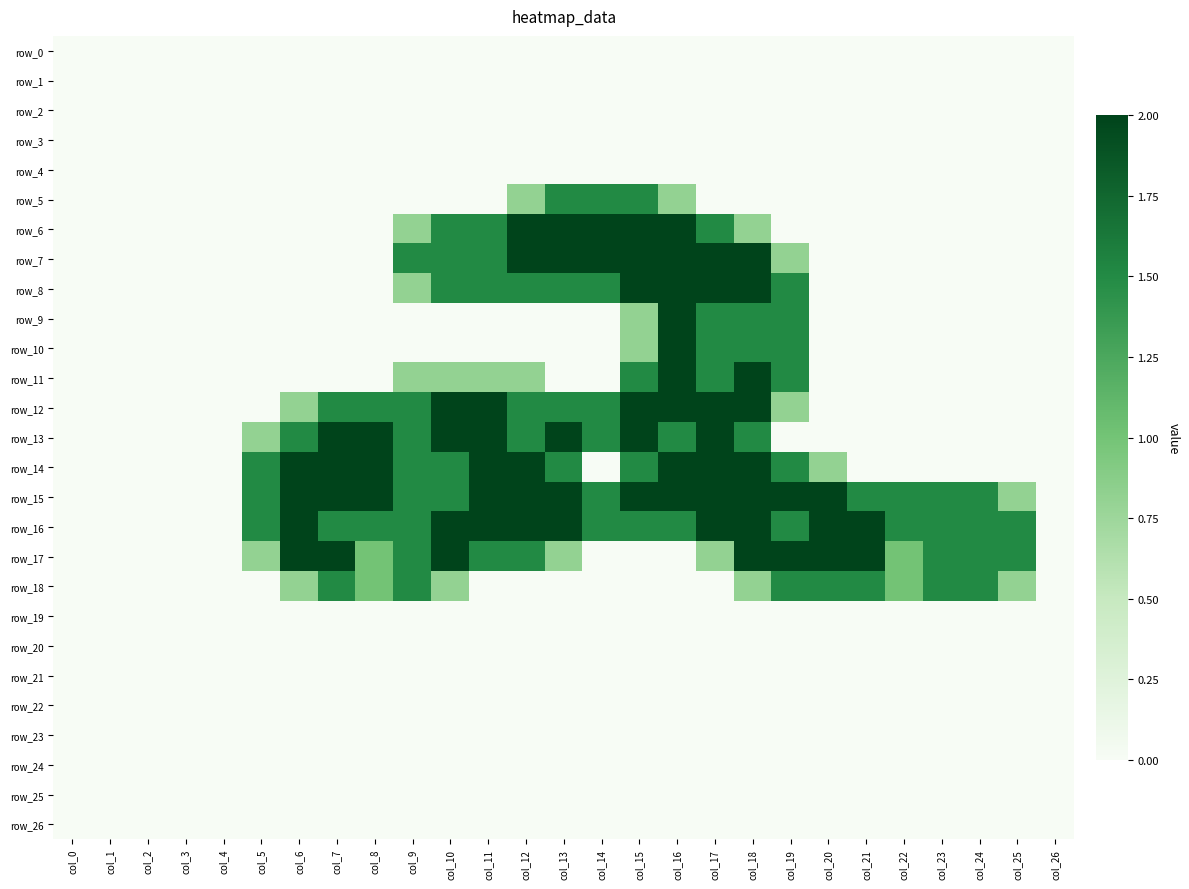

Reading right to left, extract all data points from this chart.

row_0: col_26=0.0	col_25=0.0	col_24=0.0	col_23=0.0	col_22=0.0	col_21=0.0	col_20=0.0	col_19=0.0	col_18=0.0	col_17=0.0	col_16=0.0	col_15=0.0	col_14=0.0	col_13=0.0	col_12=0.0	col_11=0.0	col_10=0.0	col_9=0.0	col_8=0.0	col_7=0.0	col_6=0.0	col_5=0.0	col_4=0.0	col_3=0.0	col_2=0.0	col_1=0.0	col_0=0.0
row_1: col_26=0.0	col_25=0.0	col_24=0.0	col_23=0.0	col_22=0.0	col_21=0.0	col_20=0.0	col_19=0.0	col_18=0.0	col_17=0.0	col_16=0.0	col_15=0.0	col_14=0.0	col_13=0.0	col_12=0.0	col_11=0.0	col_10=0.0	col_9=0.0	col_8=0.0	col_7=0.0	col_6=0.0	col_5=0.0	col_4=0.0	col_3=0.0	col_2=0.0	col_1=0.0	col_0=0.0
row_2: col_26=0.0	col_25=0.0	col_24=0.0	col_23=0.0	col_22=0.0	col_21=0.0	col_20=0.0	col_19=0.0	col_18=0.0	col_17=0.0	col_16=0.0	col_15=0.0	col_14=0.0	col_13=0.0	col_12=0.0	col_11=0.0	col_10=0.0	col_9=0.0	col_8=0.0	col_7=0.0	col_6=0.0	col_5=0.0	col_4=0.0	col_3=0.0	col_2=0.0	col_1=0.0	col_0=0.0
row_3: col_26=0.0	col_25=0.0	col_24=0.0	col_23=0.0	col_22=0.0	col_21=0.0	col_20=0.0	col_19=0.0	col_18=0.0	col_17=0.0	col_16=0.0	col_15=0.0	col_14=0.0	col_13=0.0	col_12=0.0	col_11=0.0	col_10=0.0	col_9=0.0	col_8=0.0	col_7=0.0	col_6=0.0	col_5=0.0	col_4=0.0	col_3=0.0	col_2=0.0	col_1=0.0	col_0=0.0
row_4: col_26=0.0	col_25=0.0	col_24=0.0	col_23=0.0	col_22=0.0	col_21=0.0	col_20=0.0	col_19=0.0	col_18=0.0	col_17=0.0	col_16=0.0	col_15=0.0	col_14=0.0	col_13=0.0	col_12=0.0	col_11=0.0	col_10=0.0	col_9=0.0	col_8=0.0	col_7=0.0	col_6=0.0	col_5=0.0	col_4=0.0	col_3=0.0	col_2=0.0	col_1=0.0	col_0=0.0
row_5: col_26=0.0	col_25=0.0	col_24=0.0	col_23=0.0	col_22=0.0	col_21=0.0	col_20=0.0	col_19=0.0	col_18=0.0	col_17=0.0	col_16=0.8	col_15=1.5	col_14=1.5	col_13=1.5	col_12=0.8	col_11=0.0	col_10=0.0	col_9=0.0	col_8=0.0	col_7=0.0	col_6=0.0	col_5=0.0	col_4=0.0	col_3=0.0	col_2=0.0	col_1=0.0	col_0=0.0
row_6: col_26=0.0	col_25=0.0	col_24=0.0	col_23=0.0	col_22=0.0	col_21=0.0	col_20=0.0	col_19=0.0	col_18=0.8	col_17=1.5	col_16=2.0	col_15=2.0	col_14=2.0	col_13=2.0	col_12=2.0	col_11=1.5	col_10=1.5	col_9=0.8	col_8=0.0	col_7=0.0	col_6=0.0	col_5=0.0	col_4=0.0	col_3=0.0	col_2=0.0	col_1=0.0	col_0=0.0
row_7: col_26=0.0	col_25=0.0	col_24=0.0	col_23=0.0	col_22=0.0	col_21=0.0	col_20=0.0	col_19=0.8	col_18=2.0	col_17=2.0	col_16=2.0	col_15=2.0	col_14=2.0	col_13=2.0	col_12=2.0	col_11=1.5	col_10=1.5	col_9=1.5	col_8=0.0	col_7=0.0	col_6=0.0	col_5=0.0	col_4=0.0	col_3=0.0	col_2=0.0	col_1=0.0	col_0=0.0
row_8: col_26=0.0	col_25=0.0	col_24=0.0	col_23=0.0	col_22=0.0	col_21=0.0	col_20=0.0	col_19=1.5	col_18=2.0	col_17=2.0	col_16=2.0	col_15=2.0	col_14=1.5	col_13=1.5	col_12=1.5	col_11=1.5	col_10=1.5	col_9=0.8	col_8=0.0	col_7=0.0	col_6=0.0	col_5=0.0	col_4=0.0	col_3=0.0	col_2=0.0	col_1=0.0	col_0=0.0
row_9: col_26=0.0	col_25=0.0	col_24=0.0	col_23=0.0	col_22=0.0	col_21=0.0	col_20=0.0	col_19=1.5	col_18=1.5	col_17=1.5	col_16=2.0	col_15=0.8	col_14=0.0	col_13=0.0	col_12=0.0	col_11=0.0	col_10=0.0	col_9=0.0	col_8=0.0	col_7=0.0	col_6=0.0	col_5=0.0	col_4=0.0	col_3=0.0	col_2=0.0	col_1=0.0	col_0=0.0
row_10: col_26=0.0	col_25=0.0	col_24=0.0	col_23=0.0	col_22=0.0	col_21=0.0	col_20=0.0	col_19=1.5	col_18=1.5	col_17=1.5	col_16=2.0	col_15=0.8	col_14=0.0	col_13=0.0	col_12=0.0	col_11=0.0	col_10=0.0	col_9=0.0	col_8=0.0	col_7=0.0	col_6=0.0	col_5=0.0	col_4=0.0	col_3=0.0	col_2=0.0	col_1=0.0	col_0=0.0
row_11: col_26=0.0	col_25=0.0	col_24=0.0	col_23=0.0	col_22=0.0	col_21=0.0	col_20=0.0	col_19=1.5	col_18=2.0	col_17=1.5	col_16=2.0	col_15=1.5	col_14=0.0	col_13=0.0	col_12=0.8	col_11=0.8	col_10=0.8	col_9=0.8	col_8=0.0	col_7=0.0	col_6=0.0	col_5=0.0	col_4=0.0	col_3=0.0	col_2=0.0	col_1=0.0	col_0=0.0
row_12: col_26=0.0	col_25=0.0	col_24=0.0	col_23=0.0	col_22=0.0	col_21=0.0	col_20=0.0	col_19=0.8	col_18=2.0	col_17=2.0	col_16=2.0	col_15=2.0	col_14=1.5	col_13=1.5	col_12=1.5	col_11=2.0	col_10=2.0	col_9=1.5	col_8=1.5	col_7=1.5	col_6=0.8	col_5=0.0	col_4=0.0	col_3=0.0	col_2=0.0	col_1=0.0	col_0=0.0
row_13: col_26=0.0	col_25=0.0	col_24=0.0	col_23=0.0	col_22=0.0	col_21=0.0	col_20=0.0	col_19=0.0	col_18=1.5	col_17=2.0	col_16=1.5	col_15=2.0	col_14=1.5	col_13=2.0	col_12=1.5	col_11=2.0	col_10=2.0	col_9=1.5	col_8=2.0	col_7=2.0	col_6=1.5	col_5=0.8	col_4=0.0	col_3=0.0	col_2=0.0	col_1=0.0	col_0=0.0
row_14: col_26=0.0	col_25=0.0	col_24=0.0	col_23=0.0	col_22=0.0	col_21=0.0	col_20=0.8	col_19=1.5	col_18=2.0	col_17=2.0	col_16=2.0	col_15=1.5	col_14=0.0	col_13=1.5	col_12=2.0	col_11=2.0	col_10=1.5	col_9=1.5	col_8=2.0	col_7=2.0	col_6=2.0	col_5=1.5	col_4=0.0	col_3=0.0	col_2=0.0	col_1=0.0	col_0=0.0
row_15: col_26=0.0	col_25=0.8	col_24=1.5	col_23=1.5	col_22=1.5	col_21=1.5	col_20=2.0	col_19=2.0	col_18=2.0	col_17=2.0	col_16=2.0	col_15=2.0	col_14=1.5	col_13=2.0	col_12=2.0	col_11=2.0	col_10=1.5	col_9=1.5	col_8=2.0	col_7=2.0	col_6=2.0	col_5=1.5	col_4=0.0	col_3=0.0	col_2=0.0	col_1=0.0	col_0=0.0
row_16: col_26=0.0	col_25=1.5	col_24=1.5	col_23=1.5	col_22=1.5	col_21=2.0	col_20=2.0	col_19=1.5	col_18=2.0	col_17=2.0	col_16=1.5	col_15=1.5	col_14=1.5	col_13=2.0	col_12=2.0	col_11=2.0	col_10=2.0	col_9=1.5	col_8=1.5	col_7=1.5	col_6=2.0	col_5=1.5	col_4=0.0	col_3=0.0	col_2=0.0	col_1=0.0	col_0=0.0
row_17: col_26=0.0	col_25=1.5	col_24=1.5	col_23=1.5	col_22=1.0	col_21=2.0	col_20=2.0	col_19=2.0	col_18=2.0	col_17=0.8	col_16=0.0	col_15=0.0	col_14=0.0	col_13=0.8	col_12=1.5	col_11=1.5	col_10=2.0	col_9=1.5	col_8=1.0	col_7=2.0	col_6=2.0	col_5=0.8	col_4=0.0	col_3=0.0	col_2=0.0	col_1=0.0	col_0=0.0
row_18: col_26=0.0	col_25=0.8	col_24=1.5	col_23=1.5	col_22=1.0	col_21=1.5	col_20=1.5	col_19=1.5	col_18=0.8	col_17=0.0	col_16=0.0	col_15=0.0	col_14=0.0	col_13=0.0	col_12=0.0	col_11=0.0	col_10=0.8	col_9=1.5	col_8=1.0	col_7=1.5	col_6=0.8	col_5=0.0	col_4=0.0	col_3=0.0	col_2=0.0	col_1=0.0	col_0=0.0
row_19: col_26=0.0	col_25=0.0	col_24=0.0	col_23=0.0	col_22=0.0	col_21=0.0	col_20=0.0	col_19=0.0	col_18=0.0	col_17=0.0	col_16=0.0	col_15=0.0	col_14=0.0	col_13=0.0	col_12=0.0	col_11=0.0	col_10=0.0	col_9=0.0	col_8=0.0	col_7=0.0	col_6=0.0	col_5=0.0	col_4=0.0	col_3=0.0	col_2=0.0	col_1=0.0	col_0=0.0
row_20: col_26=0.0	col_25=0.0	col_24=0.0	col_23=0.0	col_22=0.0	col_21=0.0	col_20=0.0	col_19=0.0	col_18=0.0	col_17=0.0	col_16=0.0	col_15=0.0	col_14=0.0	col_13=0.0	col_12=0.0	col_11=0.0	col_10=0.0	col_9=0.0	col_8=0.0	col_7=0.0	col_6=0.0	col_5=0.0	col_4=0.0	col_3=0.0	col_2=0.0	col_1=0.0	col_0=0.0
row_21: col_26=0.0	col_25=0.0	col_24=0.0	col_23=0.0	col_22=0.0	col_21=0.0	col_20=0.0	col_19=0.0	col_18=0.0	col_17=0.0	col_16=0.0	col_15=0.0	col_14=0.0	col_13=0.0	col_12=0.0	col_11=0.0	col_10=0.0	col_9=0.0	col_8=0.0	col_7=0.0	col_6=0.0	col_5=0.0	col_4=0.0	col_3=0.0	col_2=0.0	col_1=0.0	col_0=0.0
row_22: col_26=0.0	col_25=0.0	col_24=0.0	col_23=0.0	col_22=0.0	col_21=0.0	col_20=0.0	col_19=0.0	col_18=0.0	col_17=0.0	col_16=0.0	col_15=0.0	col_14=0.0	col_13=0.0	col_12=0.0	col_11=0.0	col_10=0.0	col_9=0.0	col_8=0.0	col_7=0.0	col_6=0.0	col_5=0.0	col_4=0.0	col_3=0.0	col_2=0.0	col_1=0.0	col_0=0.0
row_23: col_26=0.0	col_25=0.0	col_24=0.0	col_23=0.0	col_22=0.0	col_21=0.0	col_20=0.0	col_19=0.0	col_18=0.0	col_17=0.0	col_16=0.0	col_15=0.0	col_14=0.0	col_13=0.0	col_12=0.0	col_11=0.0	col_10=0.0	col_9=0.0	col_8=0.0	col_7=0.0	col_6=0.0	col_5=0.0	col_4=0.0	col_3=0.0	col_2=0.0	col_1=0.0	col_0=0.0
row_24: col_26=0.0	col_25=0.0	col_24=0.0	col_23=0.0	col_22=0.0	col_21=0.0	col_20=0.0	col_19=0.0	col_18=0.0	col_17=0.0	col_16=0.0	col_15=0.0	col_14=0.0	col_13=0.0	col_12=0.0	col_11=0.0	col_10=0.0	col_9=0.0	col_8=0.0	col_7=0.0	col_6=0.0	col_5=0.0	col_4=0.0	col_3=0.0	col_2=0.0	col_1=0.0	col_0=0.0
row_25: col_26=0.0	col_25=0.0	col_24=0.0	col_23=0.0	col_22=0.0	col_21=0.0	col_20=0.0	col_19=0.0	col_18=0.0	col_17=0.0	col_16=0.0	col_15=0.0	col_14=0.0	col_13=0.0	col_12=0.0	col_11=0.0	col_10=0.0	col_9=0.0	col_8=0.0	col_7=0.0	col_6=0.0	col_5=0.0	col_4=0.0	col_3=0.0	col_2=0.0	col_1=0.0	col_0=0.0
row_26: col_26=0.0	col_25=0.0	col_24=0.0	col_23=0.0	col_22=0.0	col_21=0.0	col_20=0.0	col_19=0.0	col_18=0.0	col_17=0.0	col_16=0.0	col_15=0.0	col_14=0.0	col_13=0.0	col_12=0.0	col_11=0.0	col_10=0.0	col_9=0.0	col_8=0.0	col_7=0.0	col_6=0.0	col_5=0.0	col_4=0.0	col_3=0.0	col_2=0.0	col_1=0.0	col_0=0.0